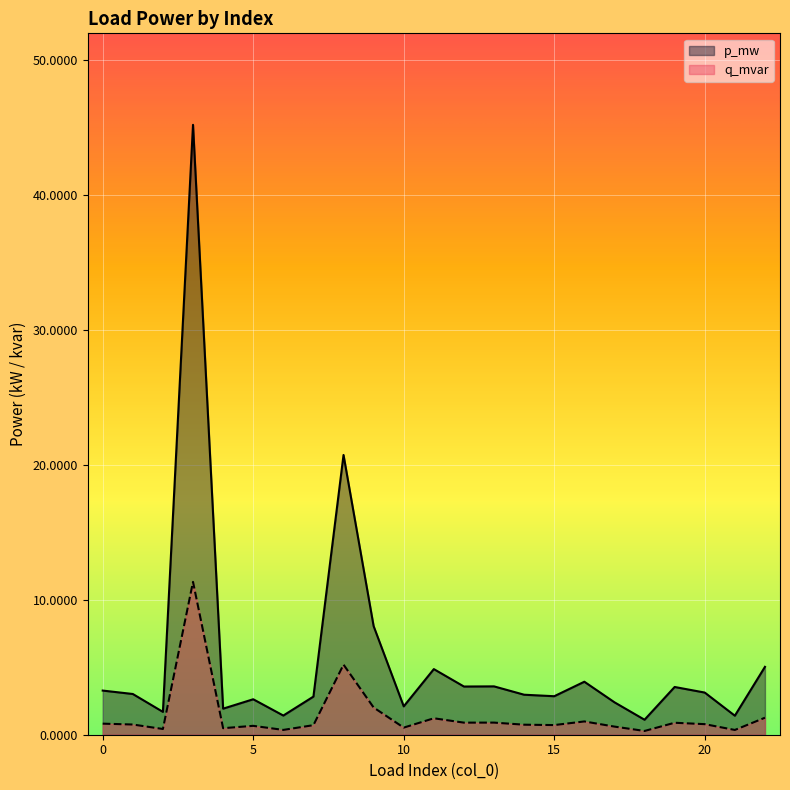

At how many categories does at least one series exceed 0?

23